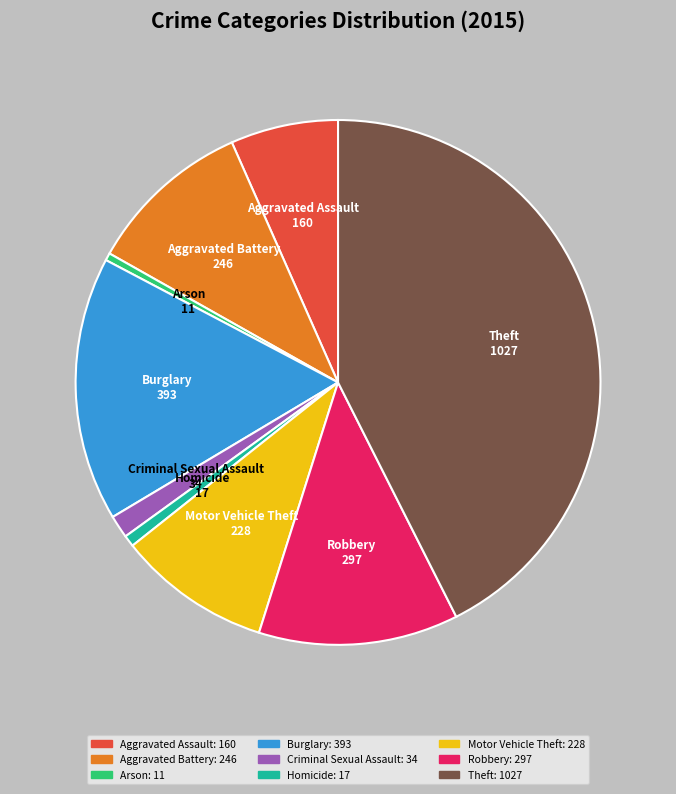

Between Burglary and Robbery, which is larger?

Burglary